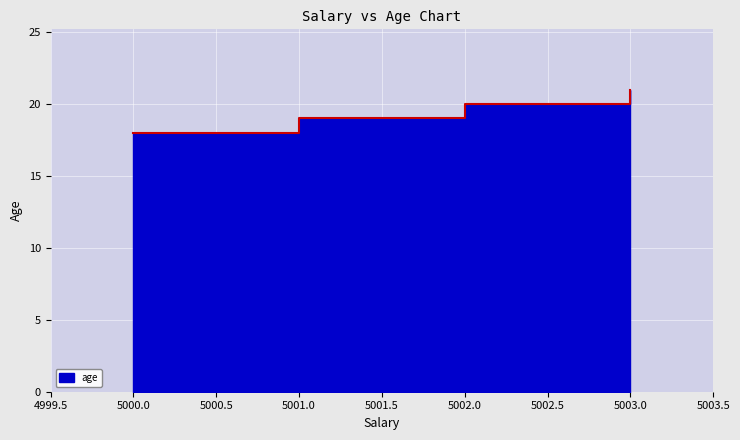

Approximately how many times larger is the value at 5002 compared to 5003?

1.0